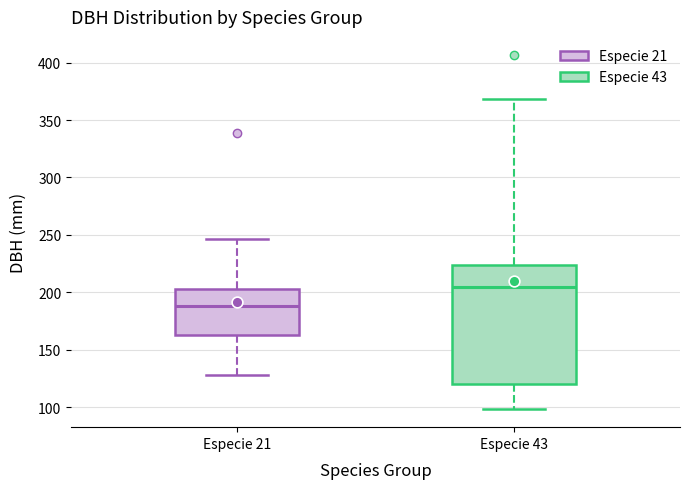

Which box is the tallest, from its lower edge to its upper edge?

Especie 43